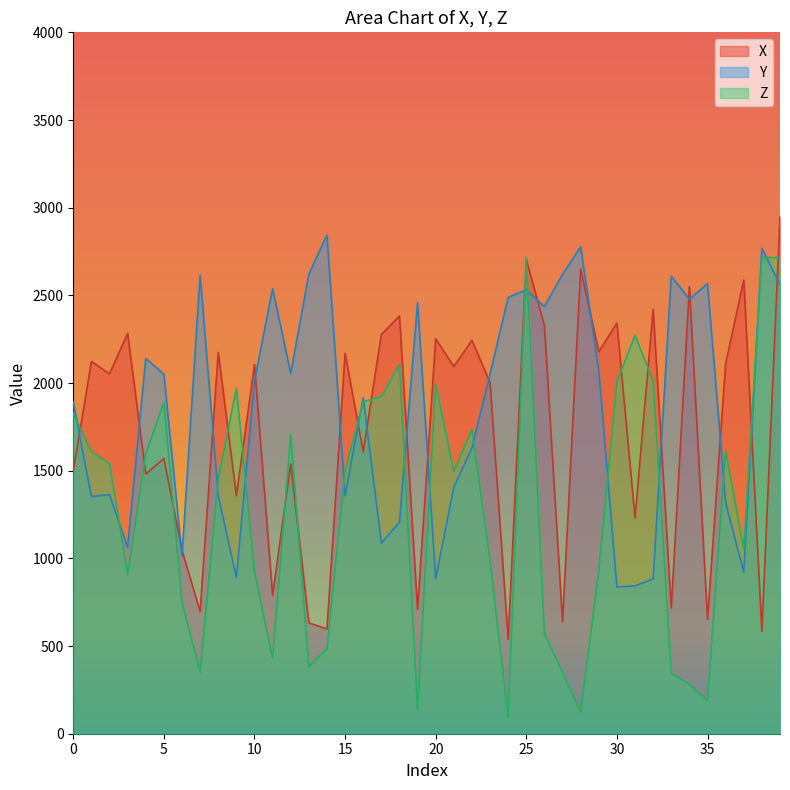

What are all the series names shown in the legend?

X, Y, Z